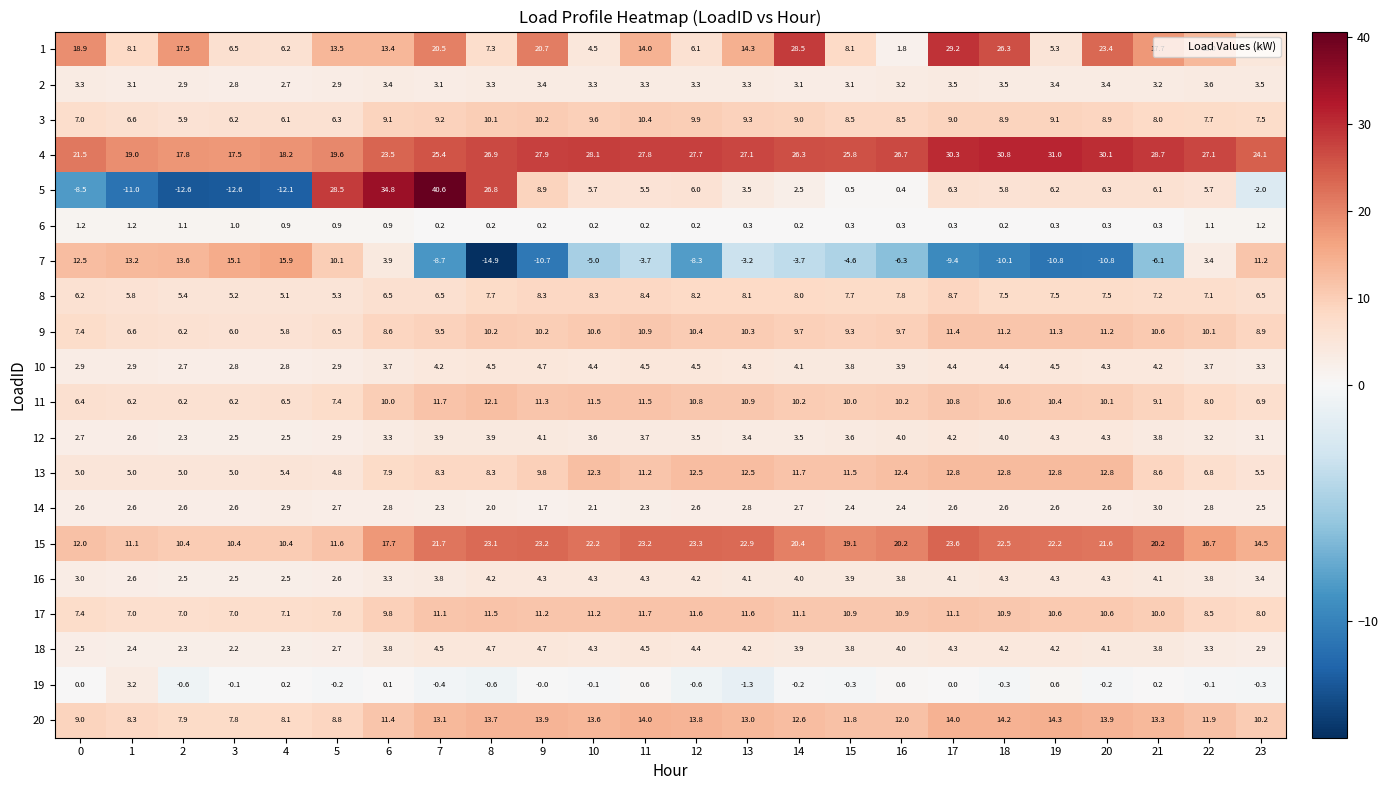

The 11 series shows 6.9 at 16. True or false?

False